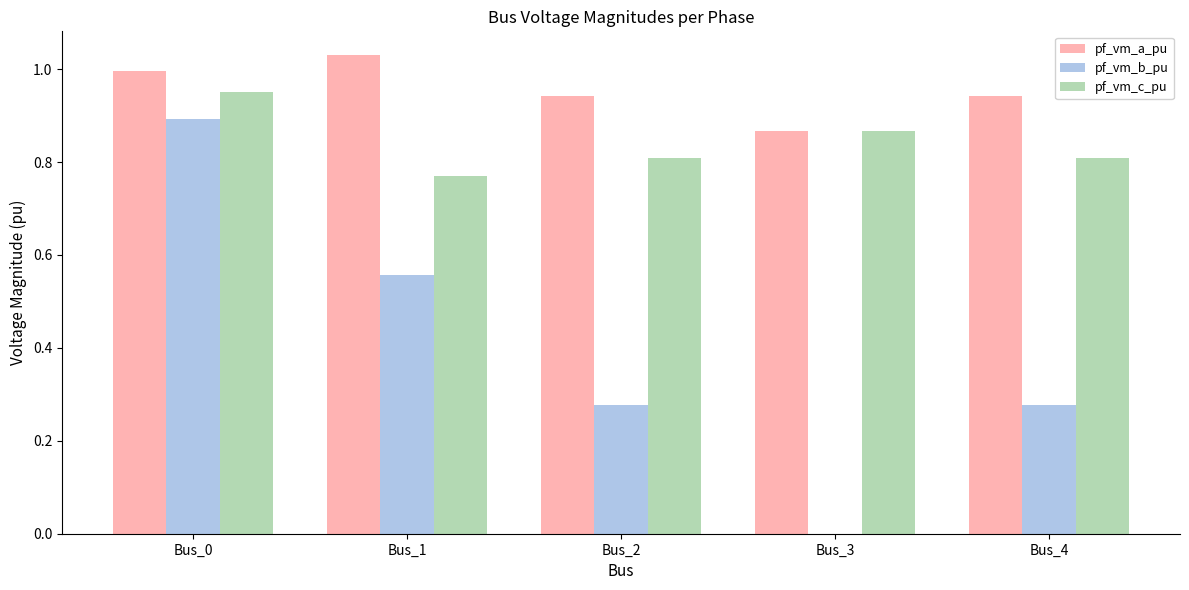

What are all the series names shown in the legend?

pf_vm_a_pu, pf_vm_b_pu, pf_vm_c_pu